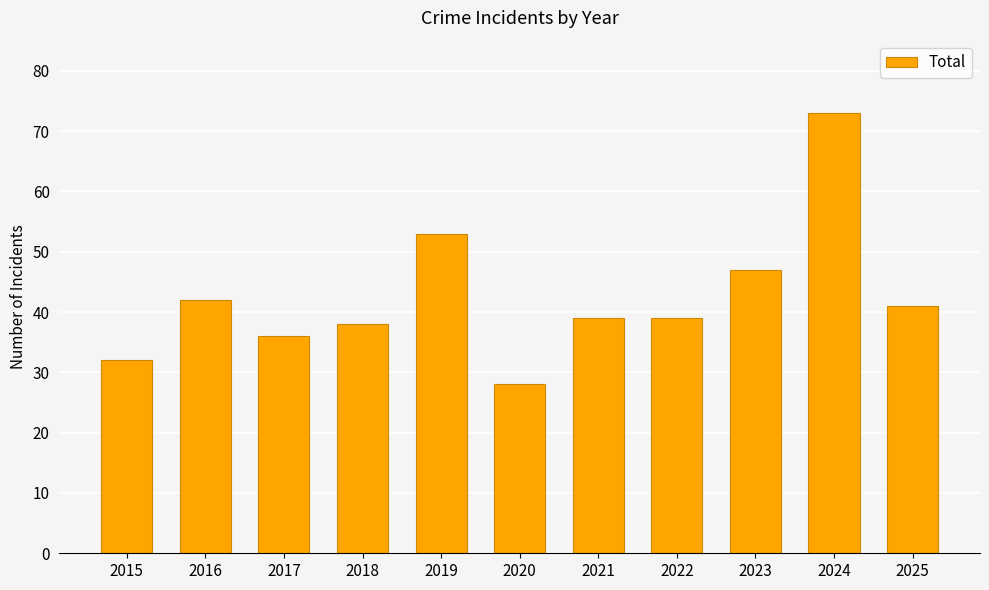

The chart shows a value of 41 at 2025. True or false?

True